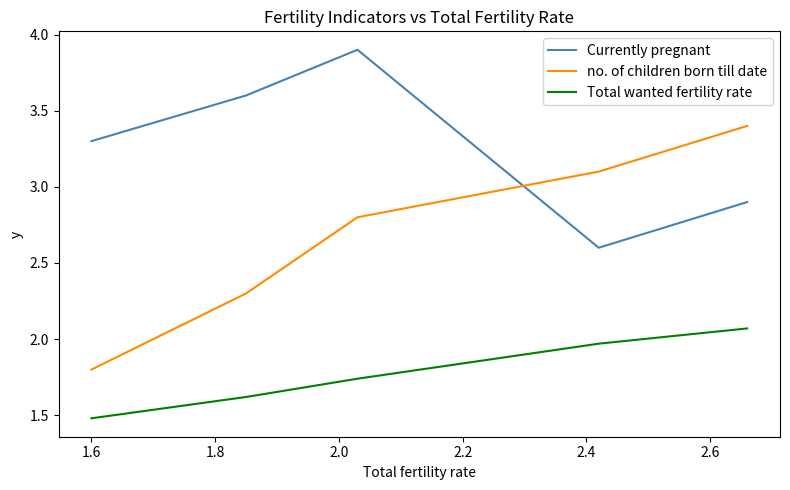

True or false: Total wanted fertility rate has a value of 0.8 at 2.0.

False